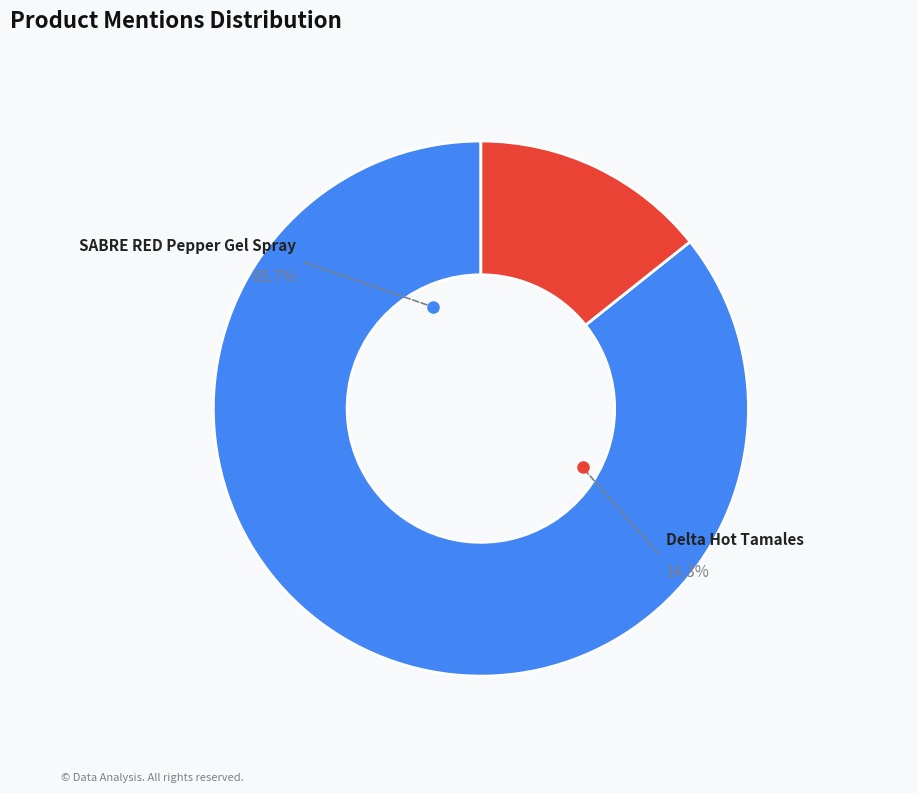

To the nearest percent, what is the combined percentage of SABRE RED Pepper Gel Spray and Delta Hot Tamales?

100%